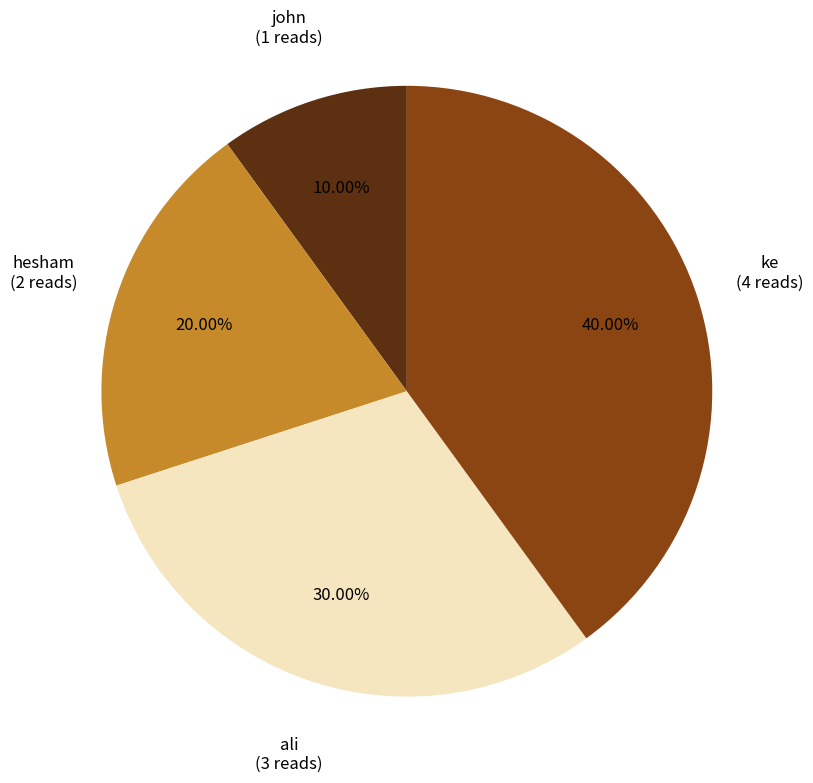

Between hesham and ke, which is larger?

ke